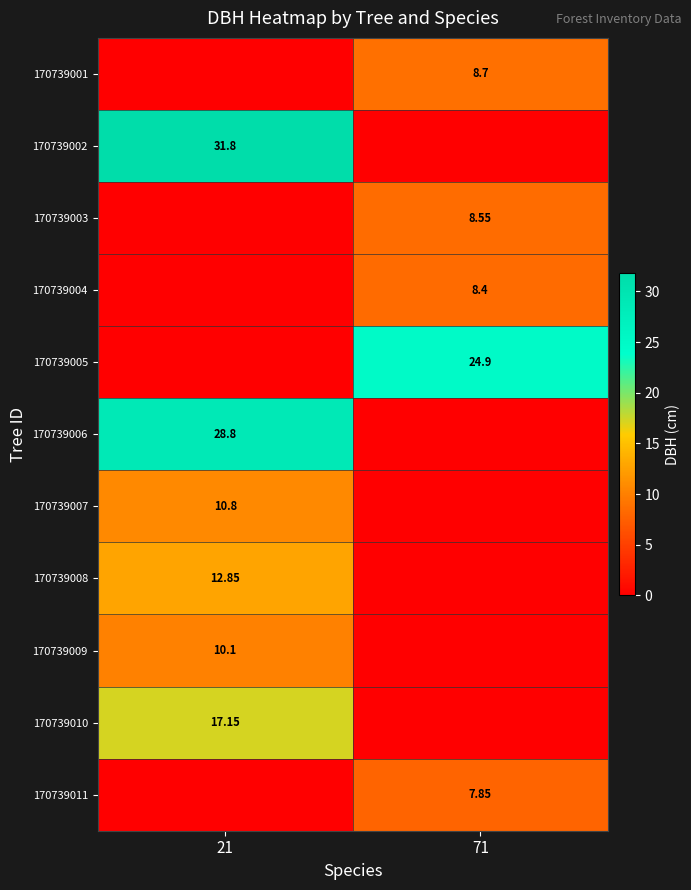

What is the difference between the highest and lowest values at 21?

31.8